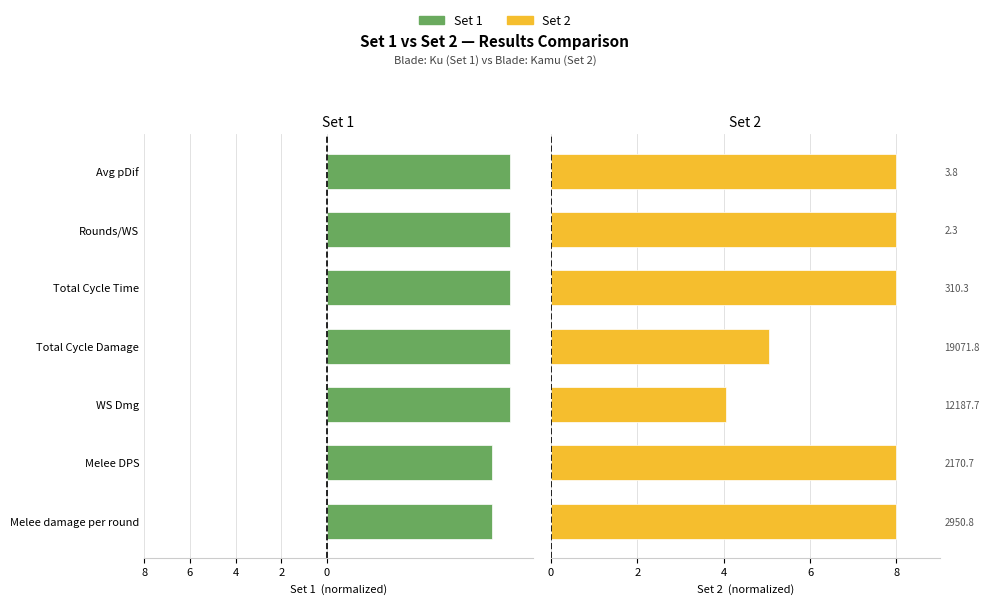

The value of Set 2 at 8 is 10.5. True or false?

False